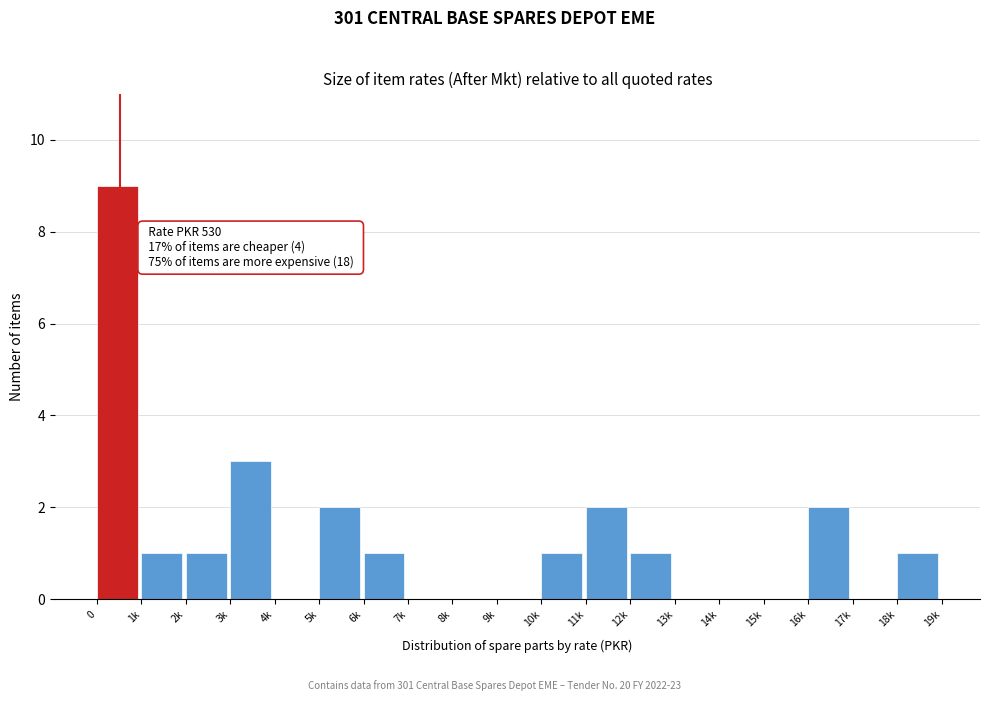

Reading left to right, what are all the values shown in this chart?

0=9	1k=1	2k=1	3k=3	4k=0	5k=2	6k=1	7k=0	8k=0	9k=0	10k=1	11k=2	12k=1	13k=0	14k=0	15k=0	16k=2	17k=0	18k=1